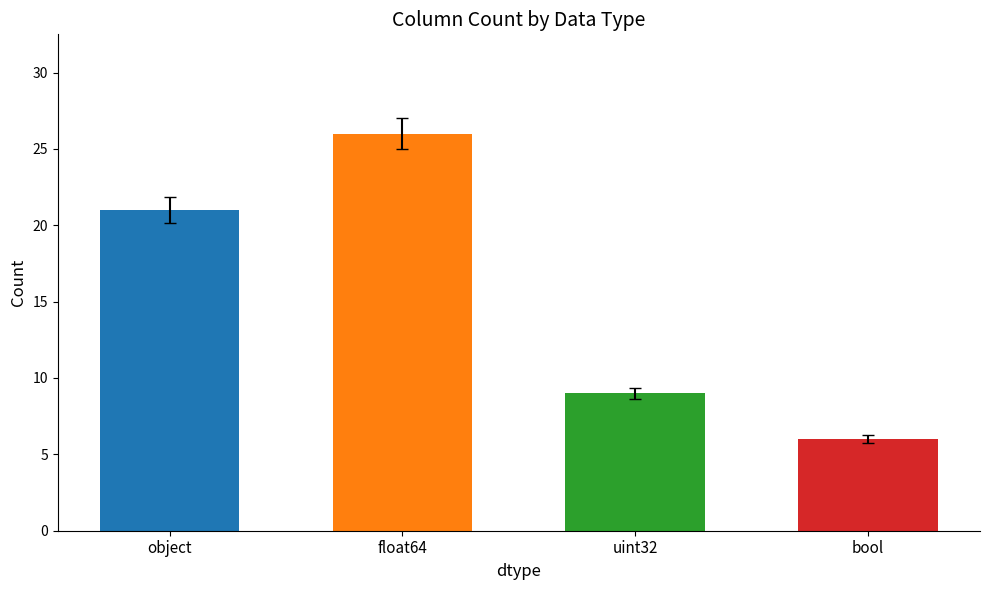

Reading right to left, what are all the values shown in this chart?

6	9	26	21